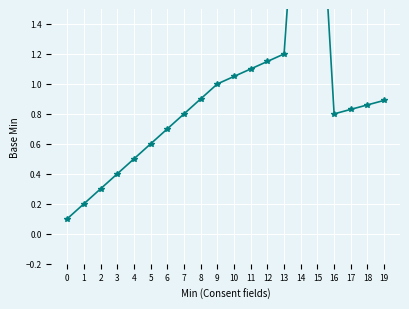

True or false: the data shows 0.8 at 17.

True